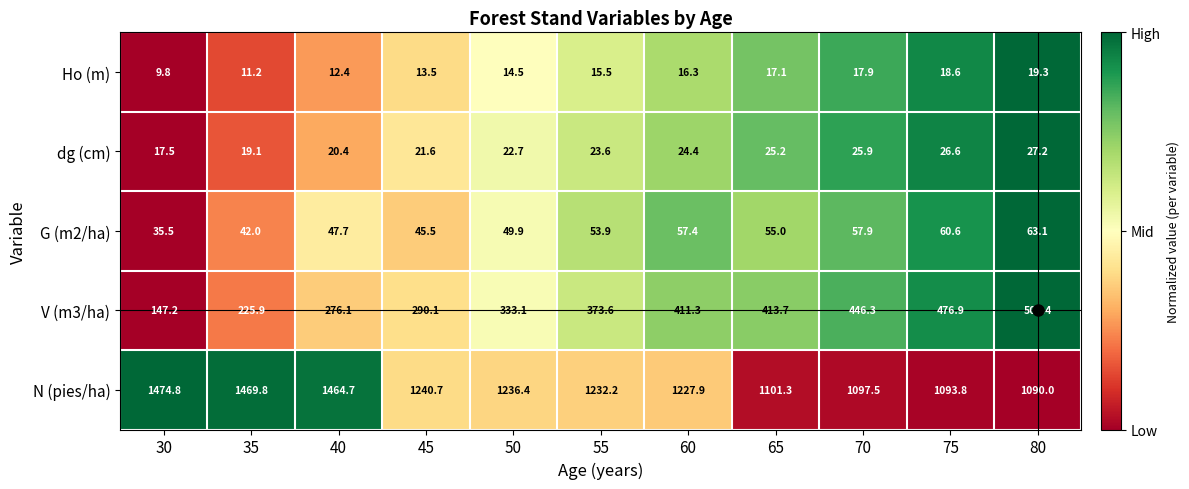

Between 45 and 70, which series saw the biggest shift?

V (m3/ha)